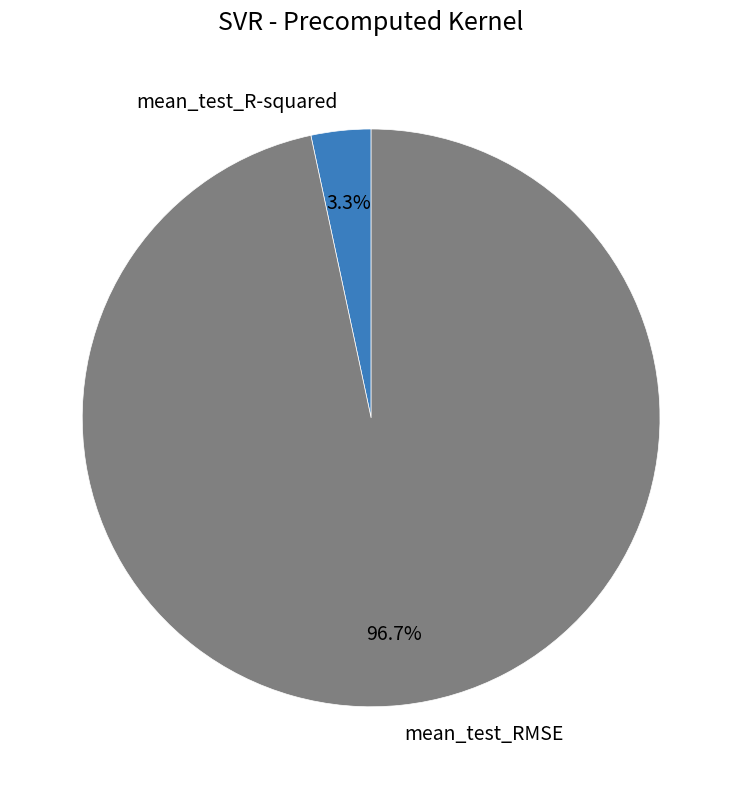

To the nearest percent, what is the average slice percentage?

50%